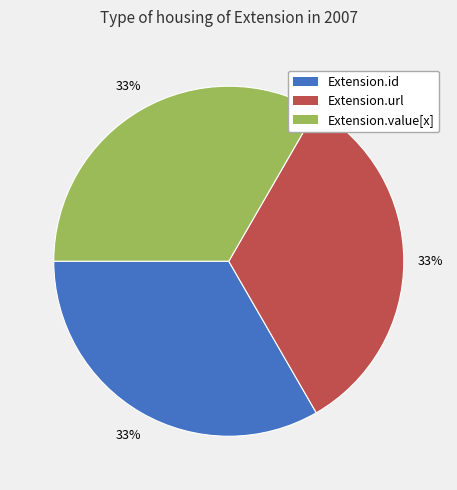

Is there any slice that represents more than half of the pie?

No